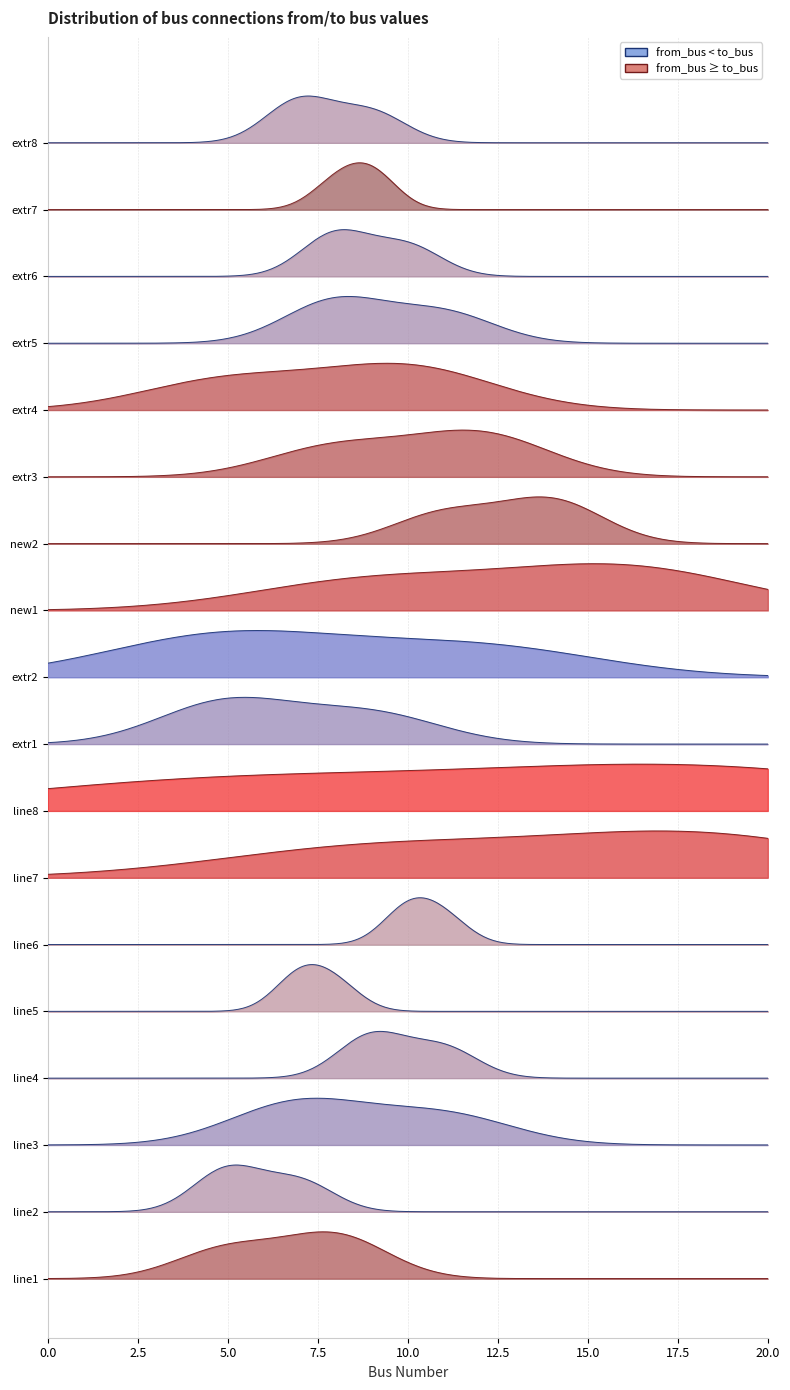

In to_bus, how many points are higher than both neighbors (excluding endpoints)?

4